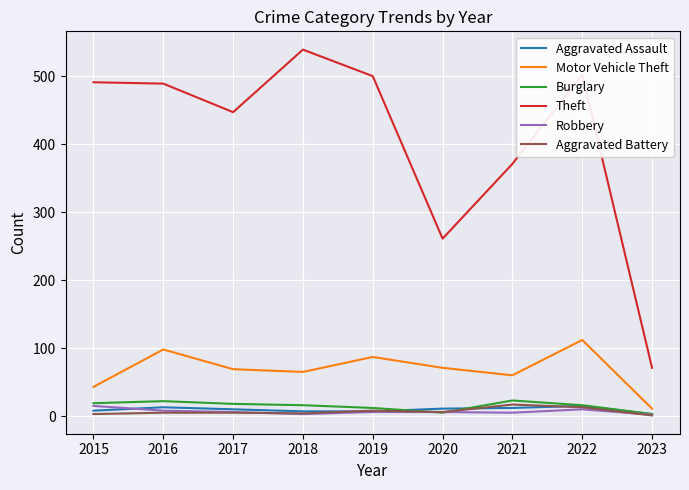

True or false: Aggravated Assault and Theft intersect in this chart.

False